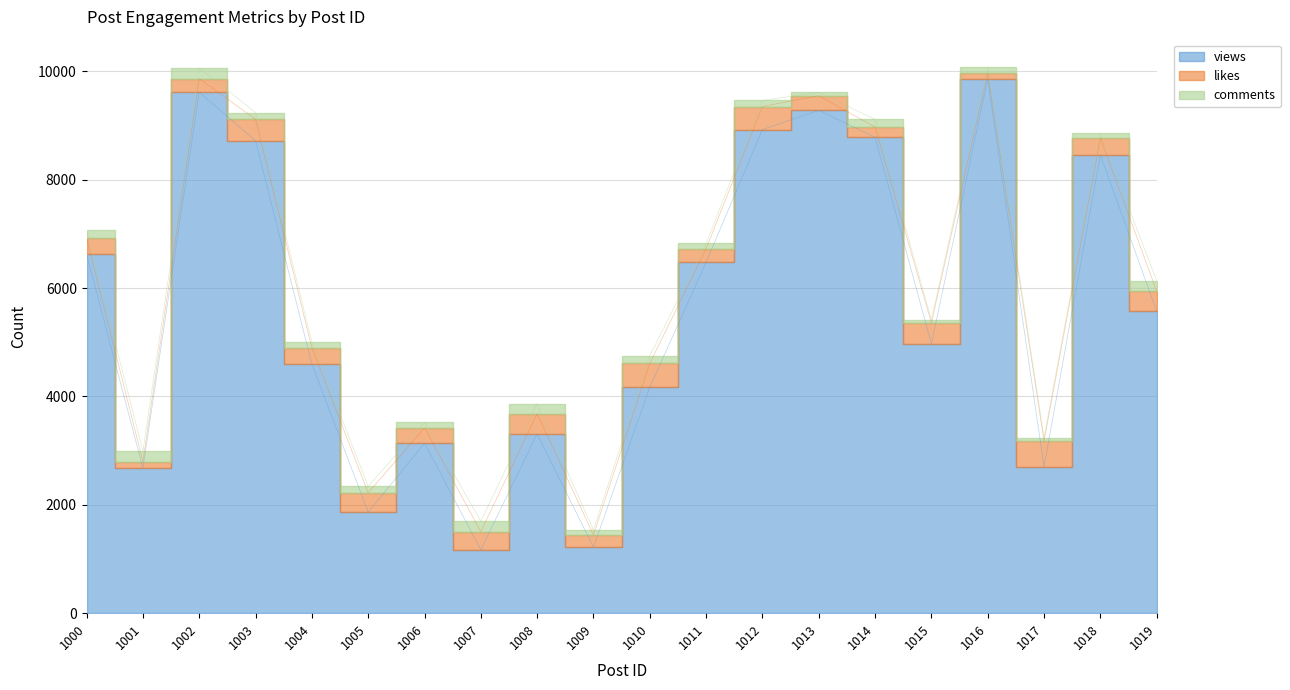

List the labels in order of likes value, largest first.

1017, 1010, 1012, 1003, 1015, 1019, 1008, 1005, 1007, 1018, 1004, 1000, 1006, 1013, 1002, 1011, 1009, 1014, 1001, 1016